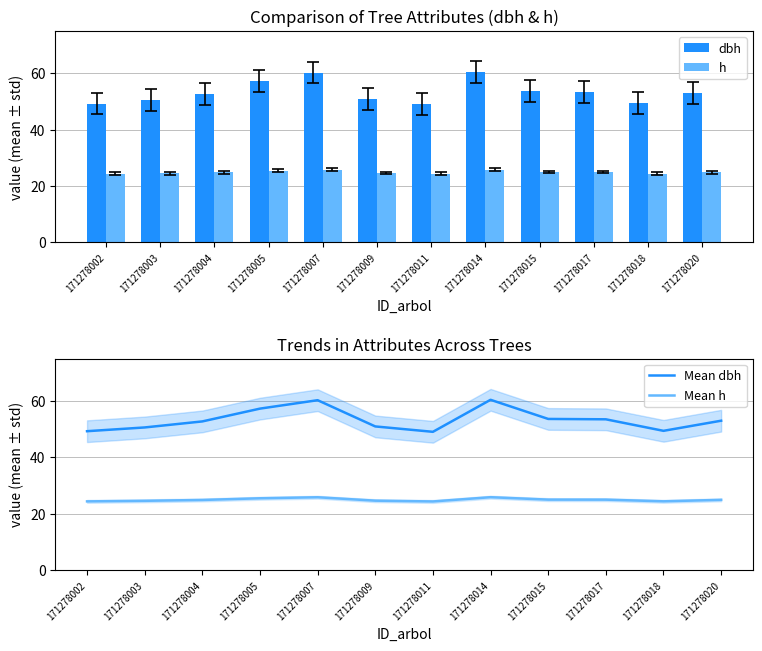

True or false: Mean dbh has a value of 50.9 at 171278009.

True